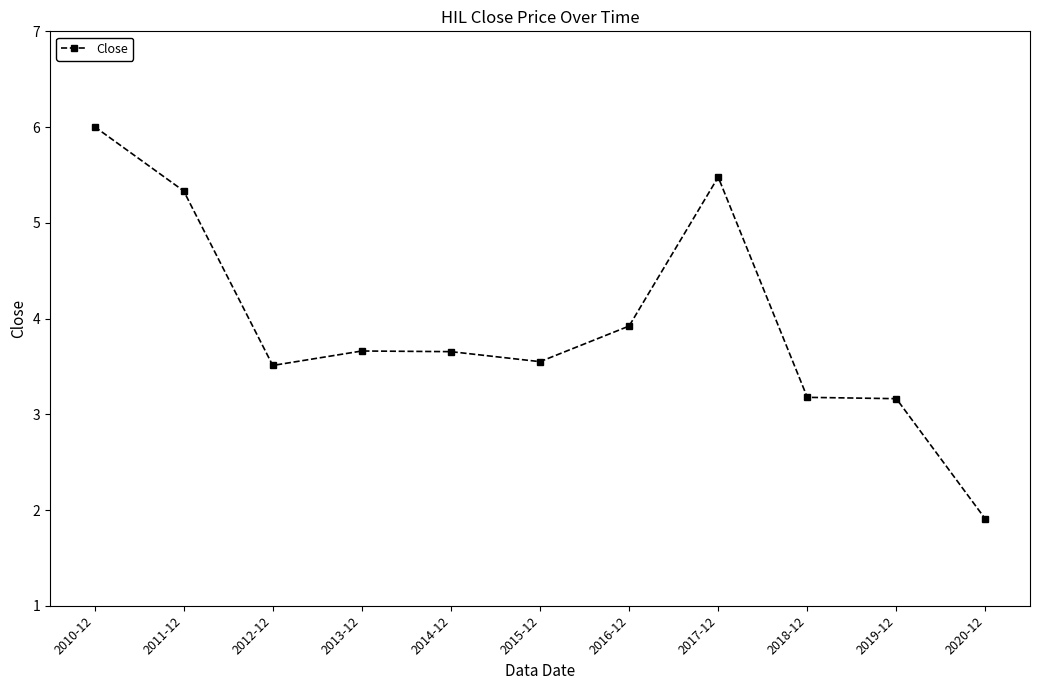

What is the label of the 10th point from the left?

2019-12